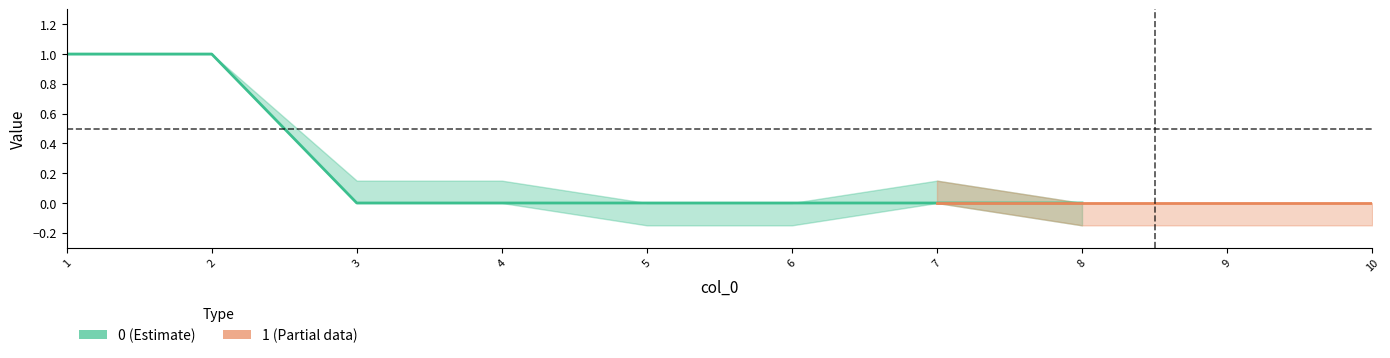

What is the sum of all 2 values?

2